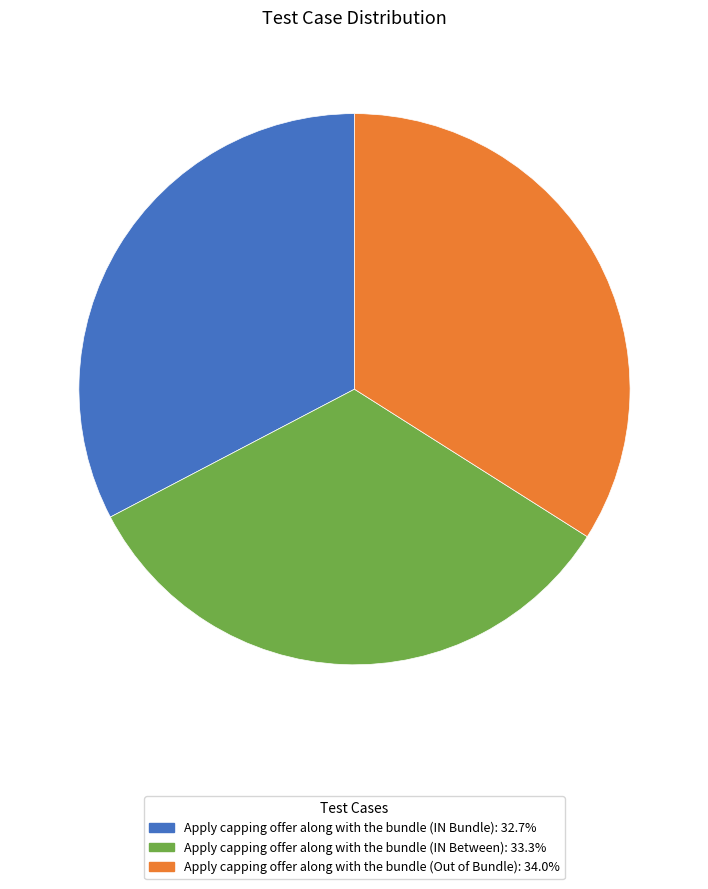

Between Apply capping offer along with the bundle (IN Between) and Apply capping offer along with the bundle (IN Bundle), which is larger?

Apply capping offer along with the bundle (IN Between)